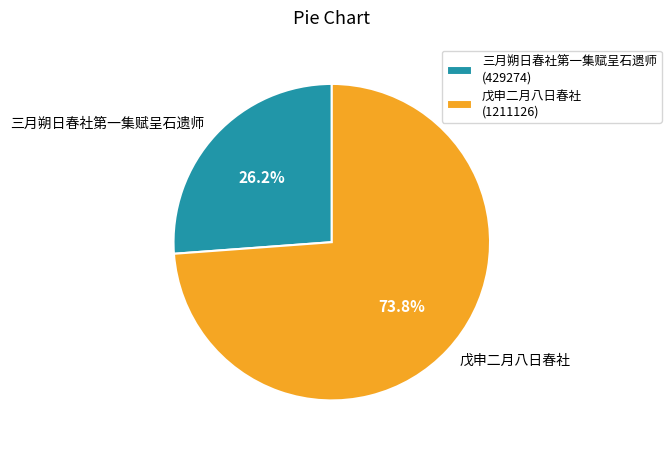

How many slices are in this pie chart?

2